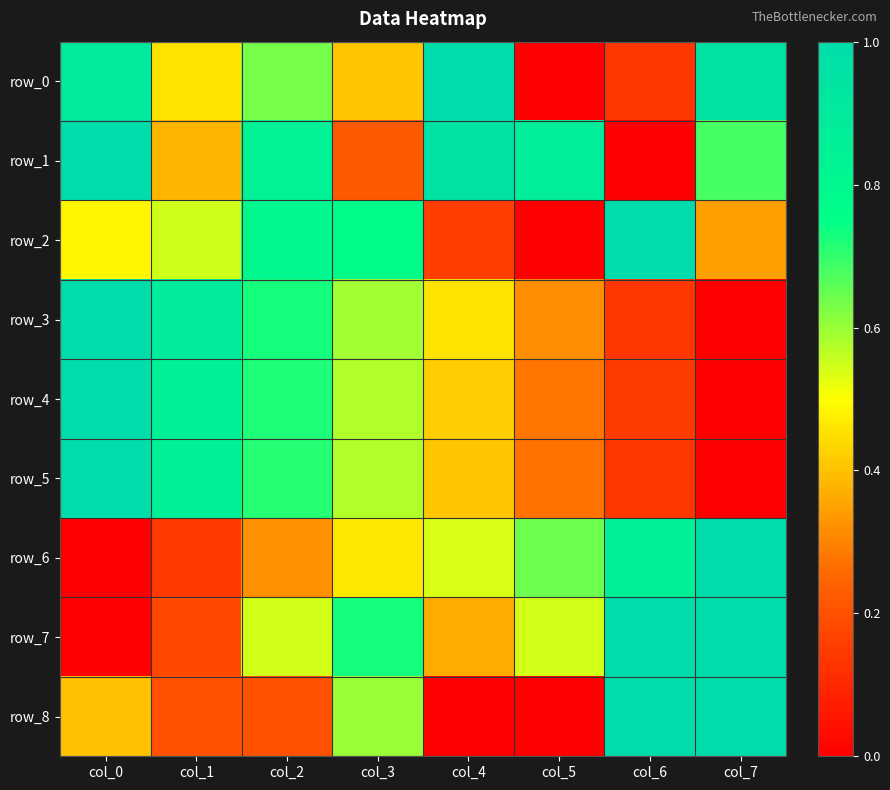

How many values in row_0 are above zero?

7